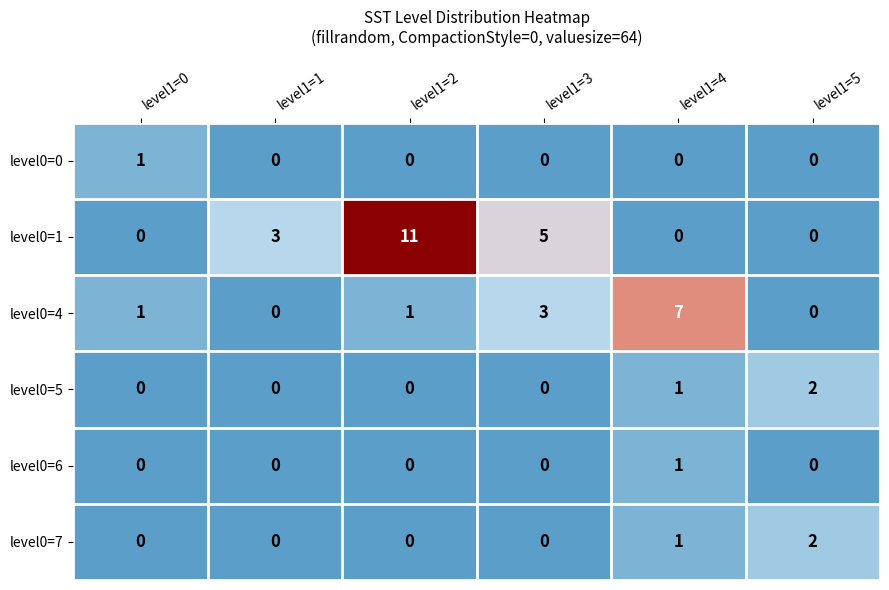

How many level0=0 values are between 0 and 1?

6